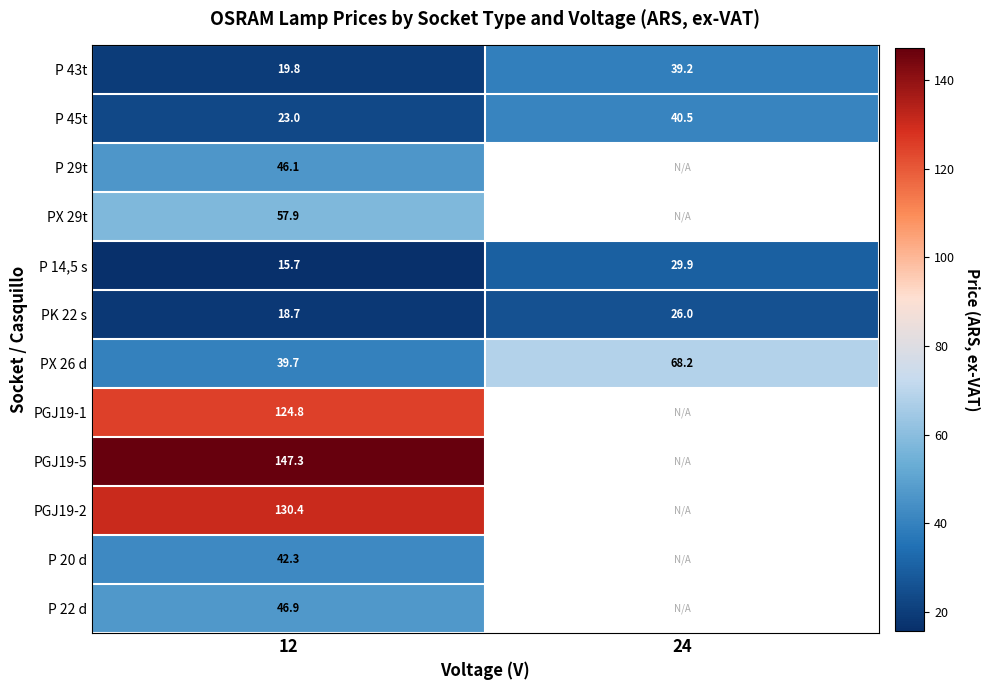

Is the value of PX 26 d at 12 greater than the value of P 14,5 s at 12?

Yes